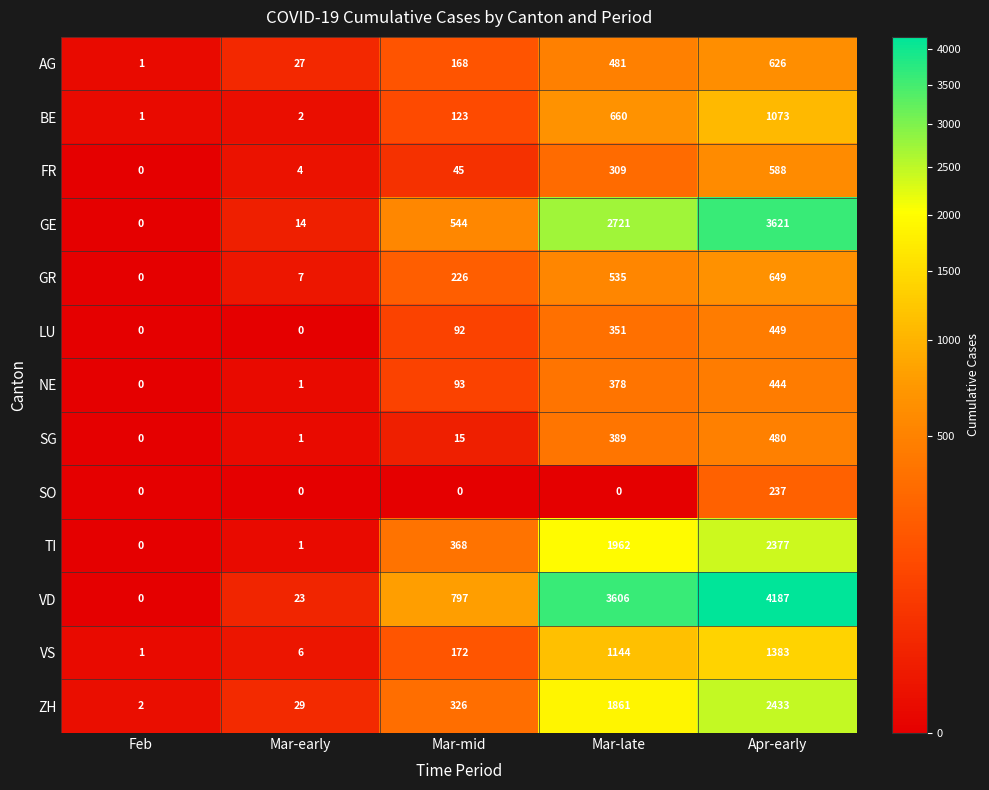

At how many categories does at least one series exceed 1547?

2